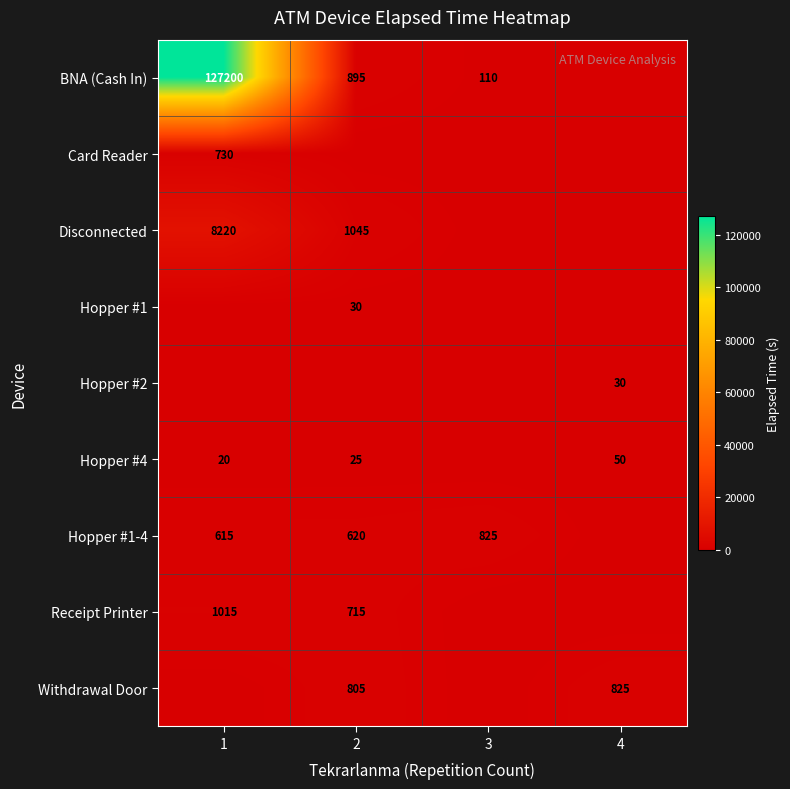

What is the difference between the Hopper #4 values at 4 and 2?

25